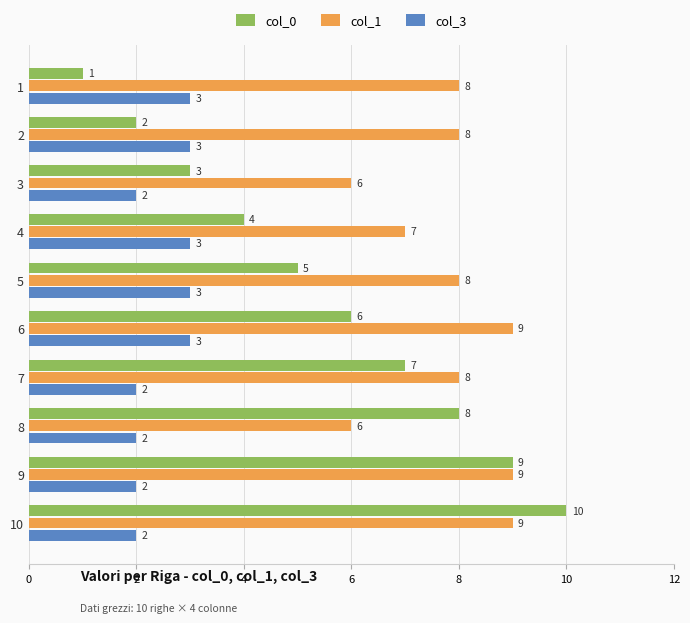

What is the maximum value shown in the chart?

10